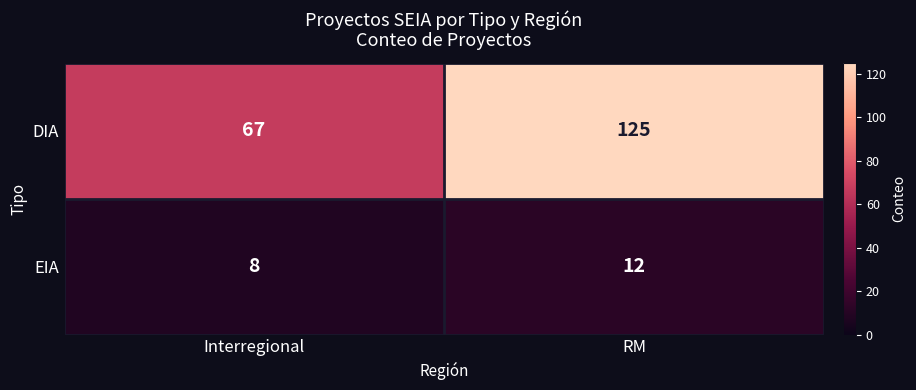

Between Interregional and RM, which series saw the biggest shift?

DIA